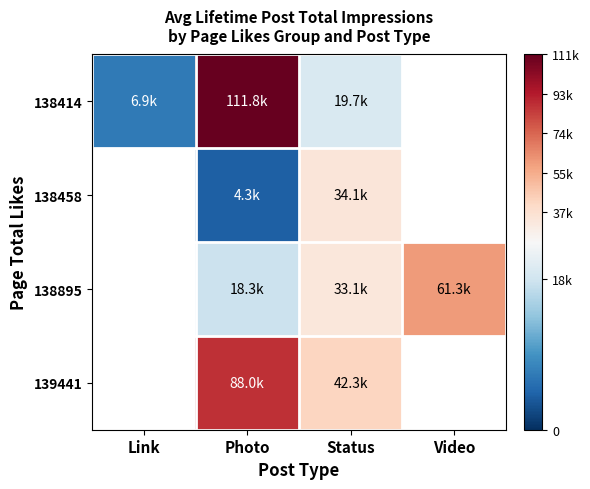

Rank the series at Photo from highest to lowest value.

138414, 139441, 138895, 138458